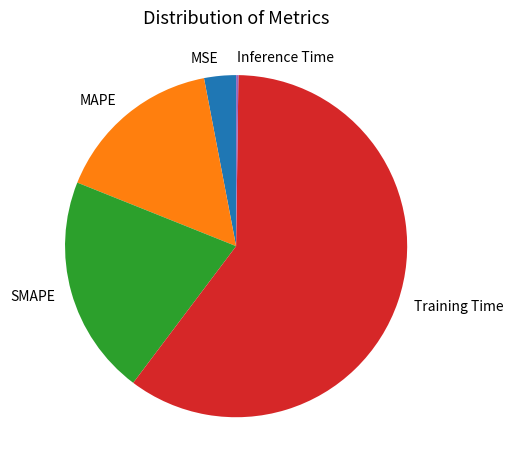

Does Training Time represent more than half of the total?

Yes